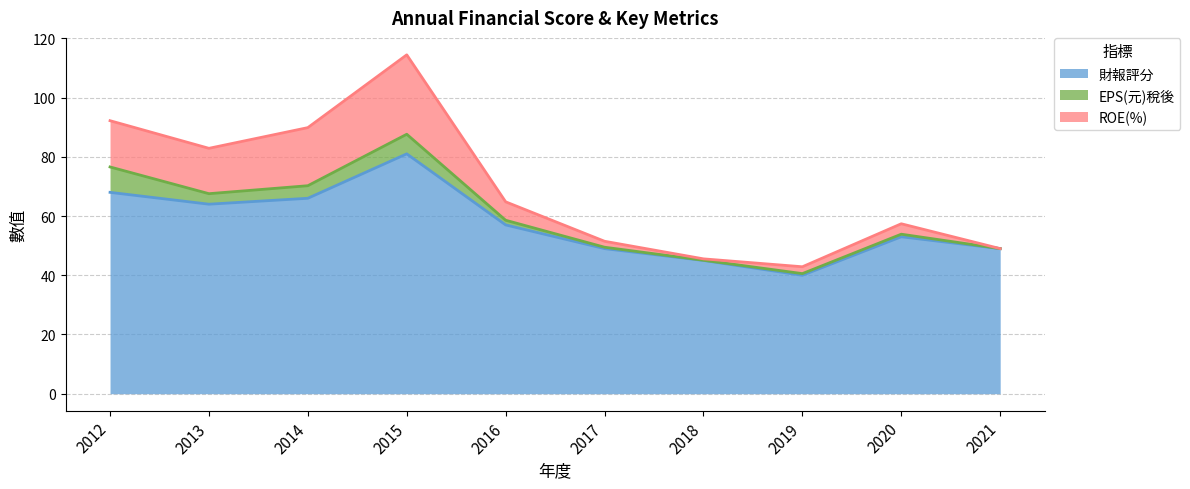

What is the total value across all series at 2015?

114.4